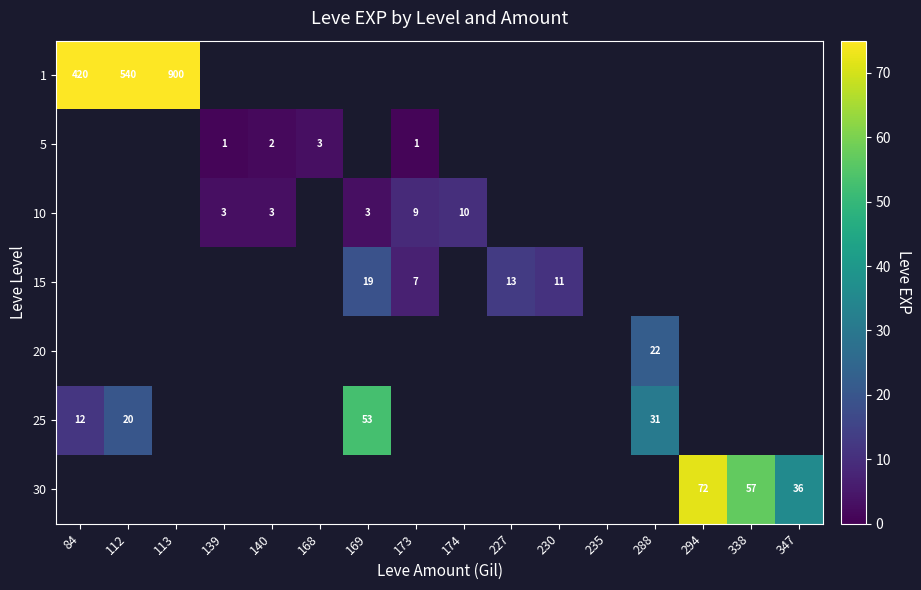

Which series changed the most between 139 and 174?

10